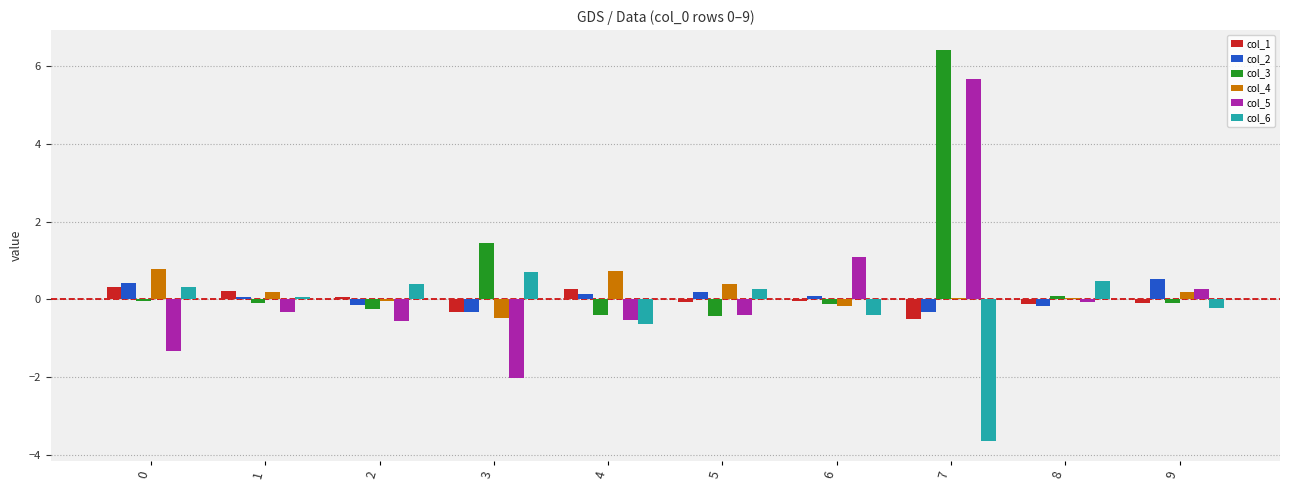

Which series has the widest spread of values?

col_5